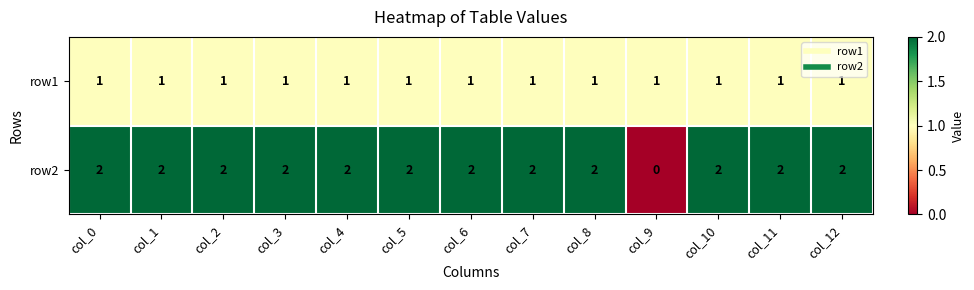

What is the maximum value shown in the chart?

2